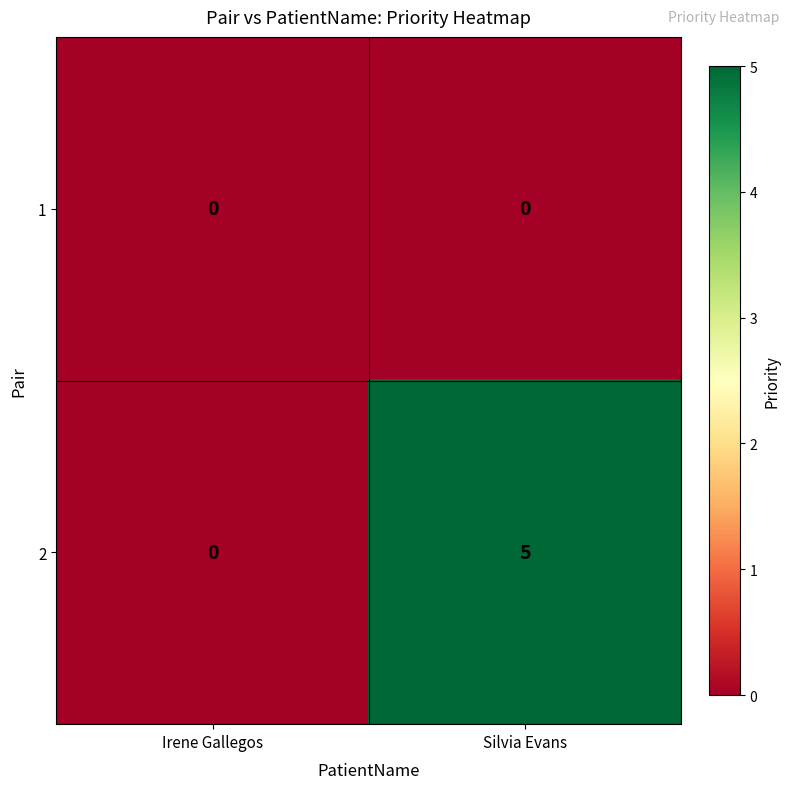

Which category has the lowest value in the 2 series?

Irene Gallegos